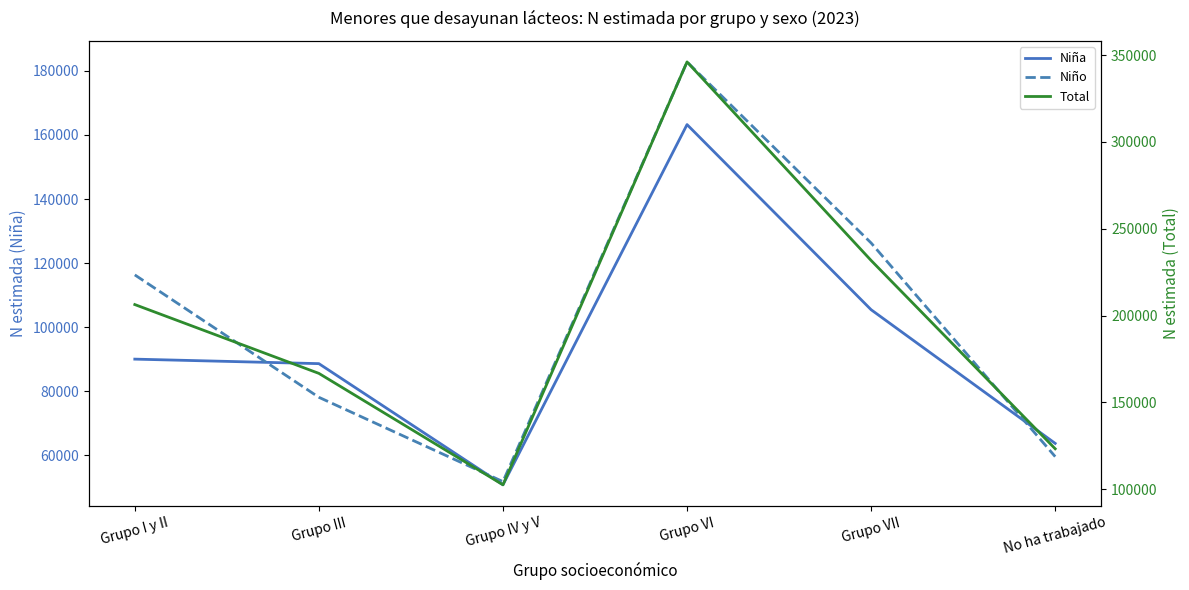

The Total series shows 346027 at Grupo VI. True or false?

True